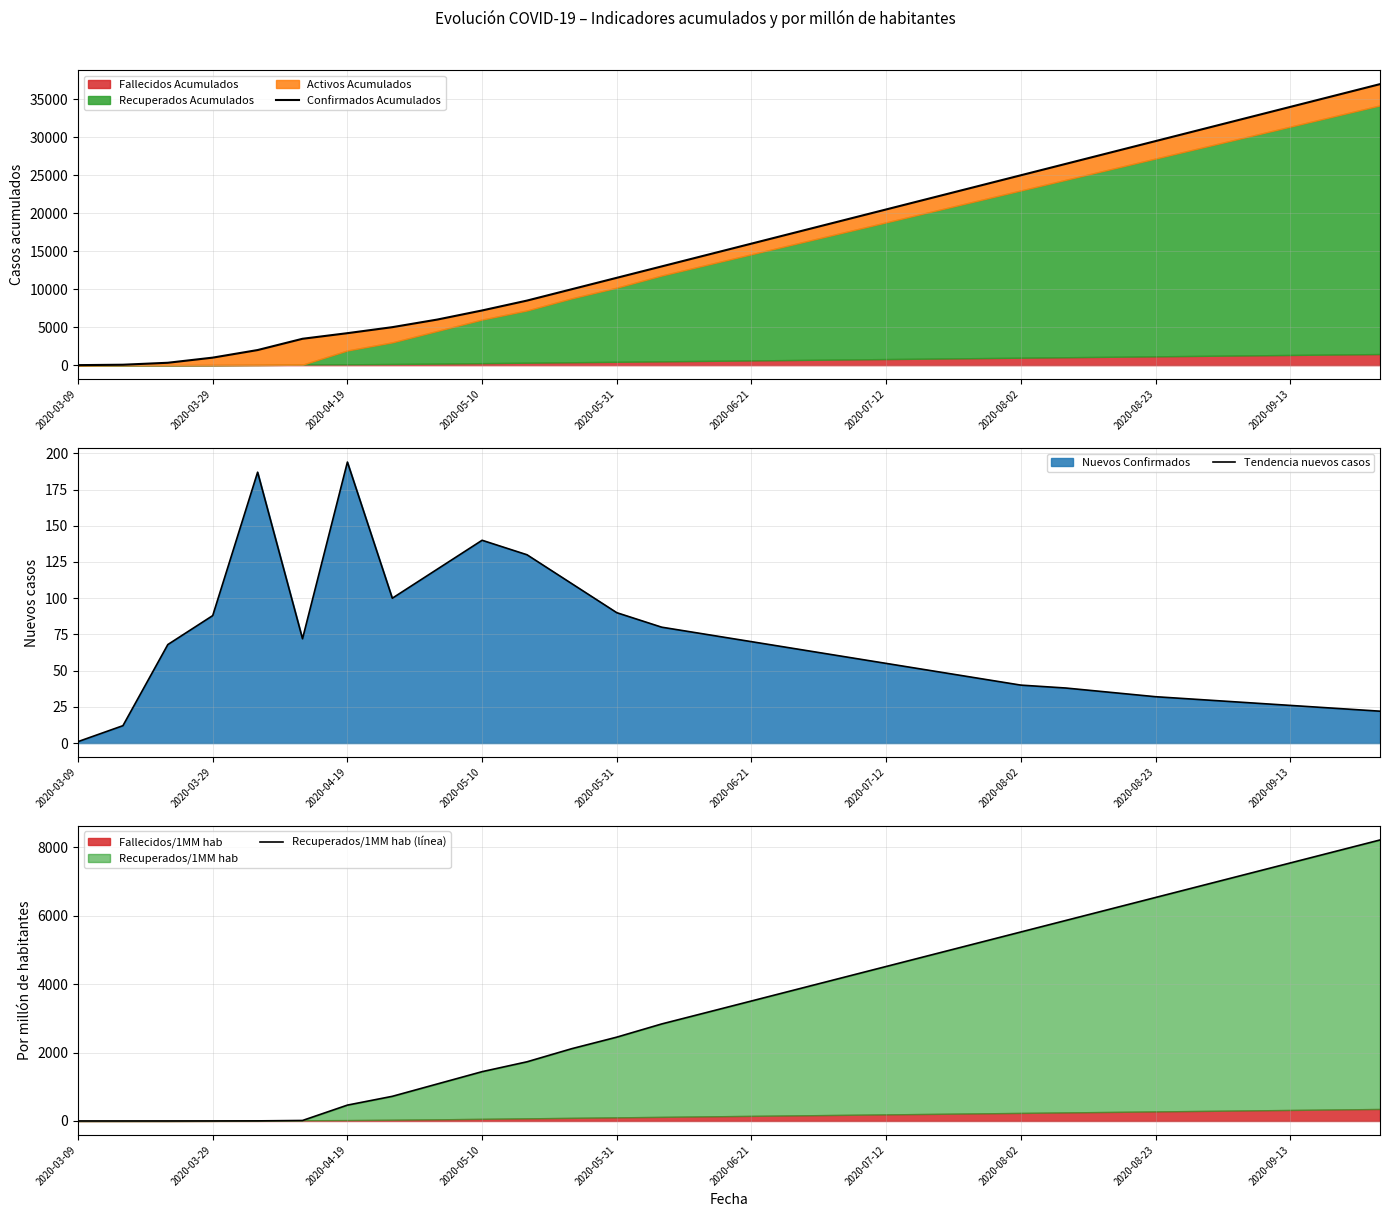

How many values in the Confirmados Acumulados series are below 16000?

15